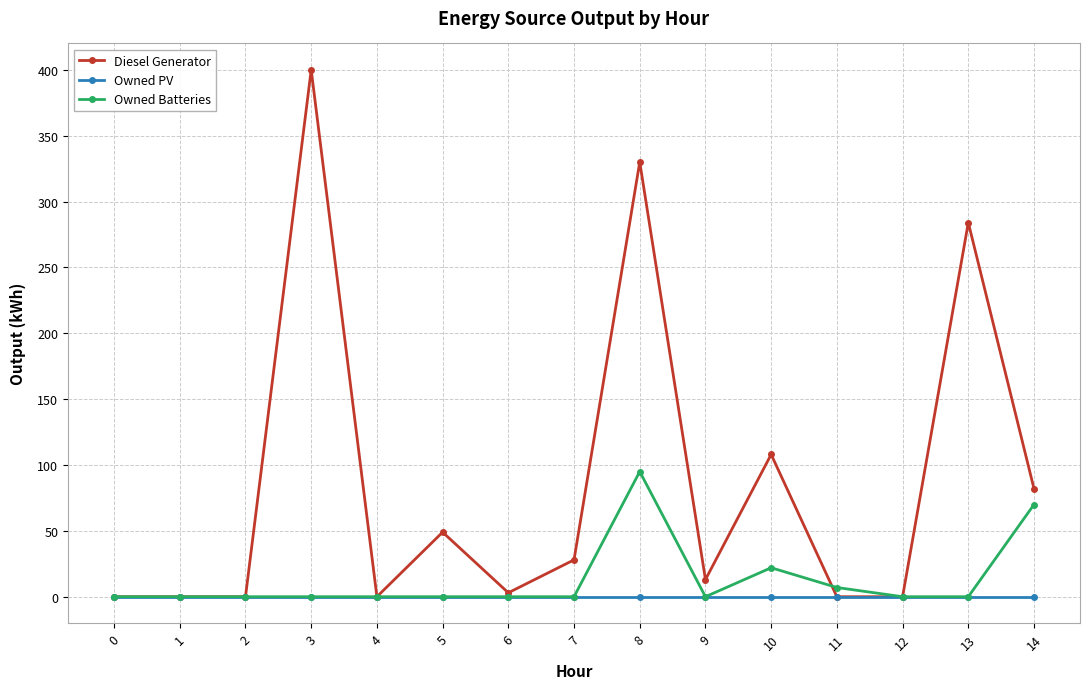

Rank the series by their maximum value, from highest to lowest.

Diesel Generator, Owned Batteries, Owned PV